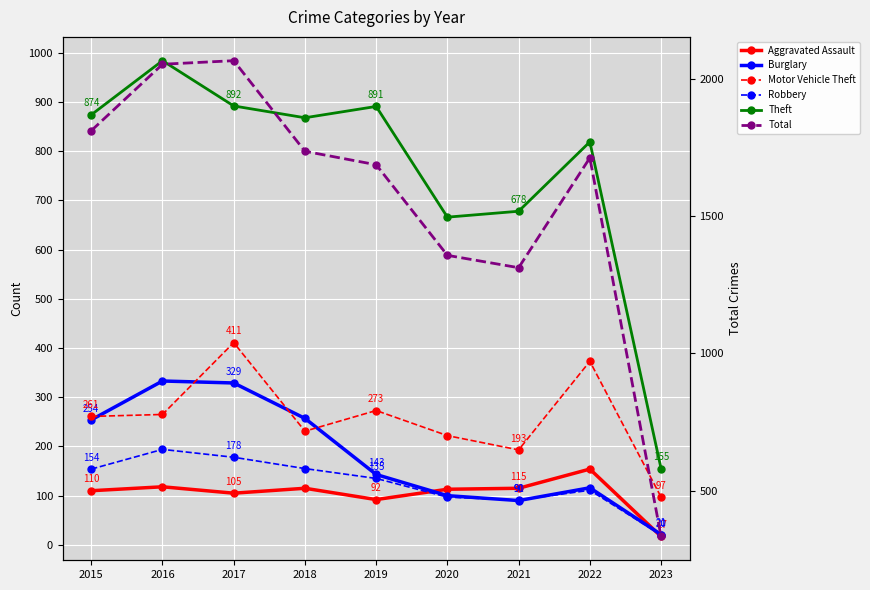

What is the difference between the highest and lowest values at 2015?

1701